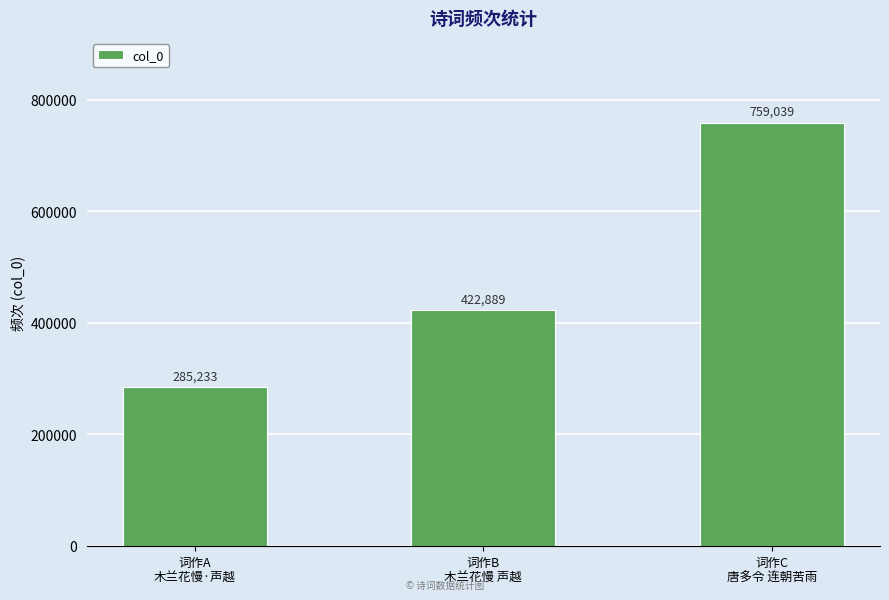

Rank the categories by value from lowest to highest.

词作A
木兰花慢·声越, 词作B
木兰花慢 声越, 词作C
唐多令 连朝苦雨